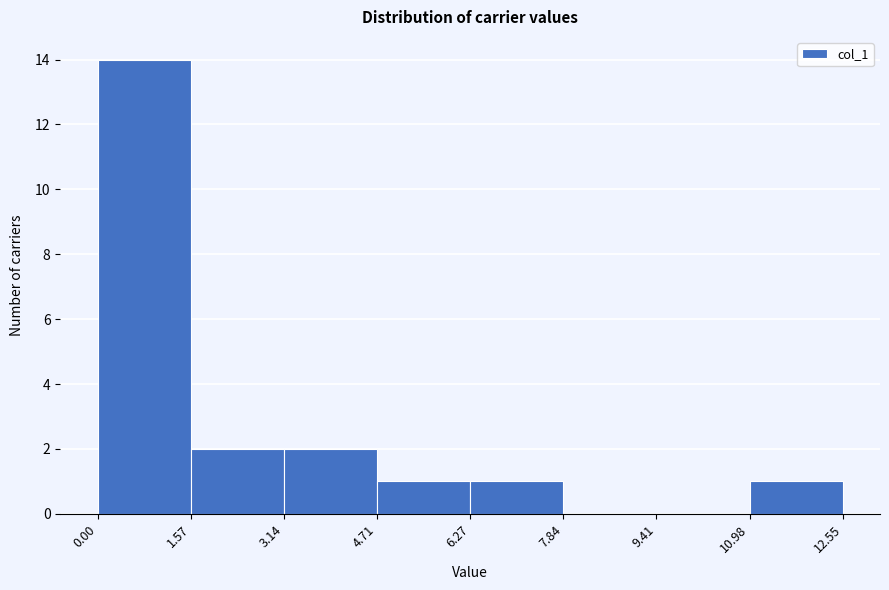

How tall is the bar that spans 4.71 to 6.27 on the x-axis? The values are not printed on the chart, so give them approximately, as read against the axis.

1